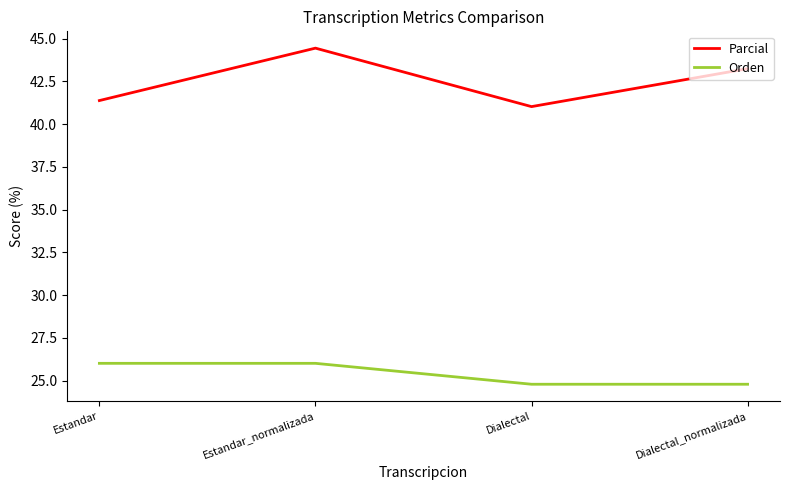

Reading left to right, list all the values displayed in this chart.

Parcial: 41.4	44.4	41.0	43.2
Orden: 26.0	26.0	24.8	24.8